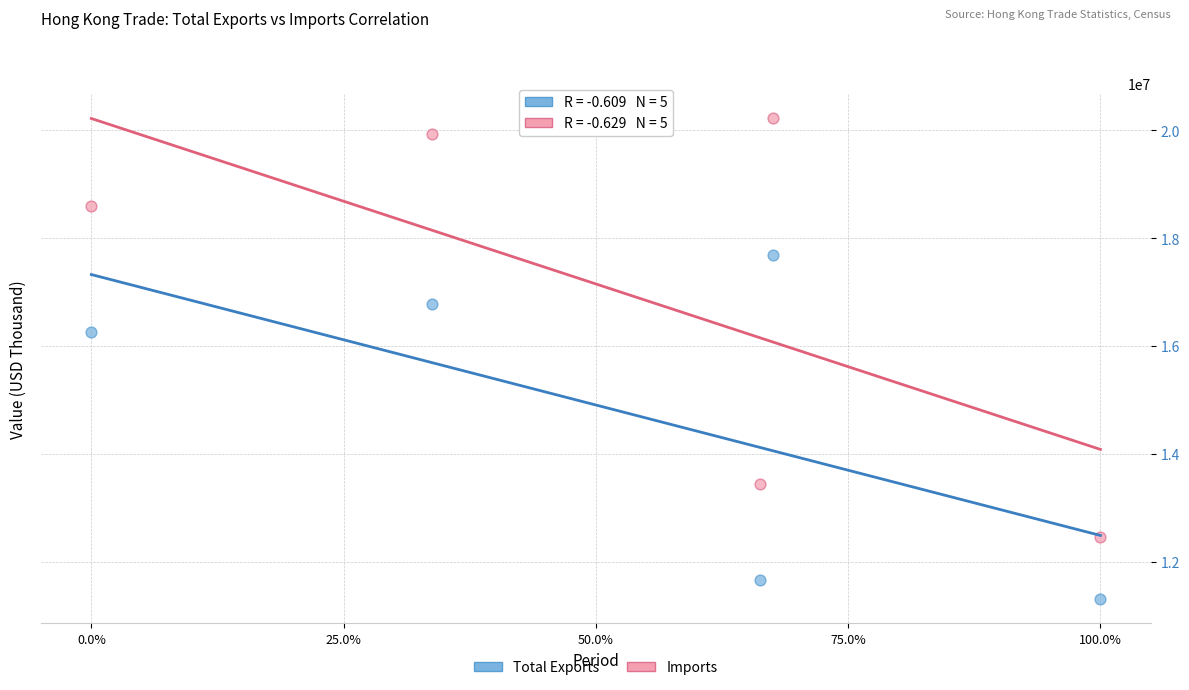

What are all the series names shown in the legend?

Total Exports, Imports